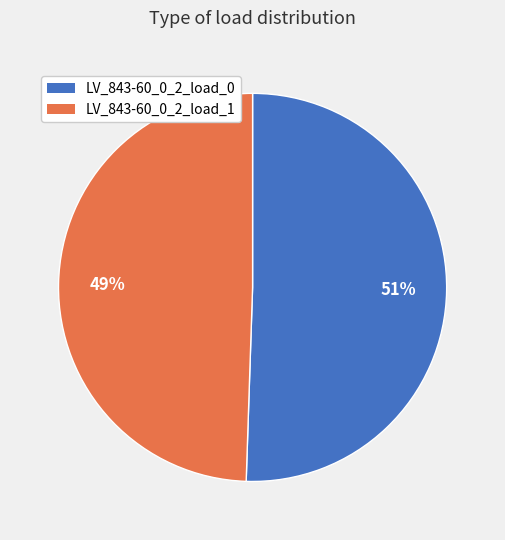

True or false: LV_843-60_0_2_load_1 accounts for 49% of the total.

True